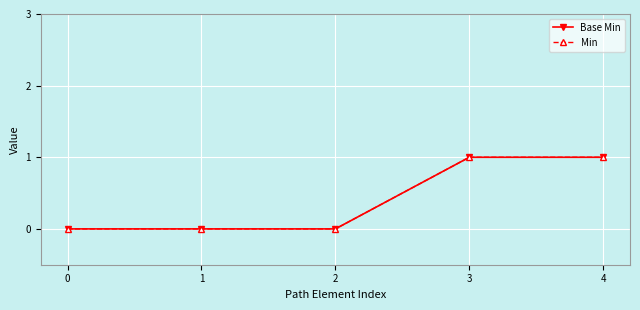

The value of Base Min at 1 is 0. True or false?

True